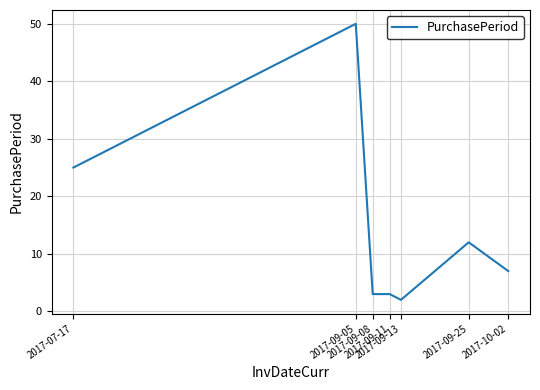

What is the greatest value displayed?

50